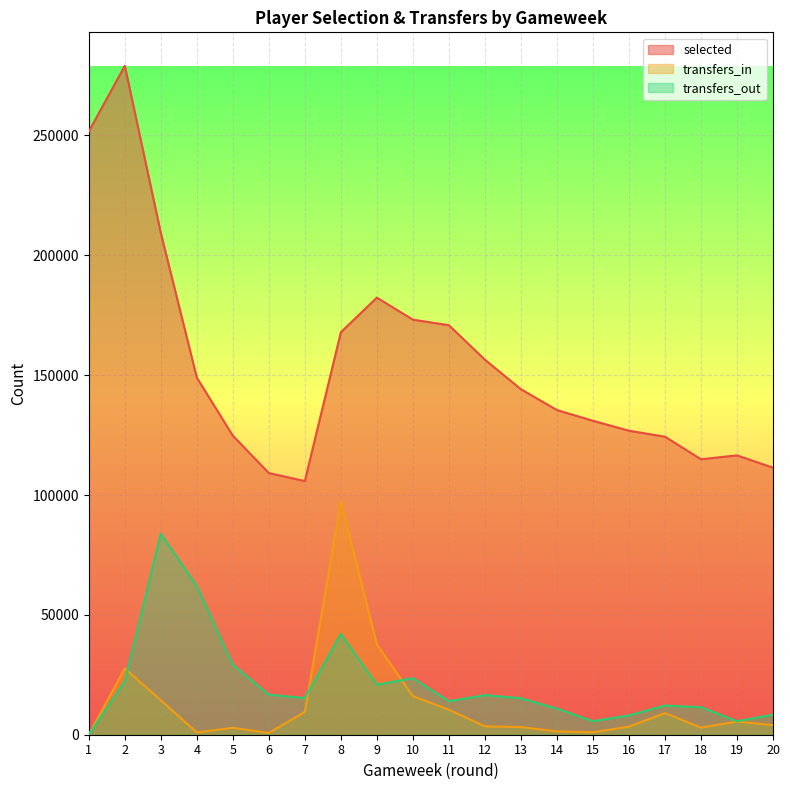

How many positive values does the transfers_in series have?

19